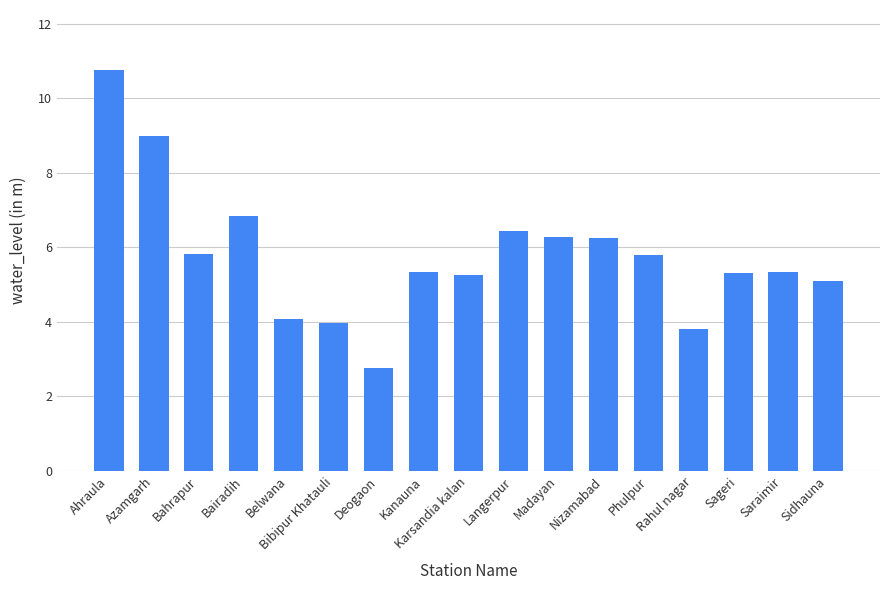

Approximately how many times larger is the value at Rahul nagar compared to Phulpur?

0.7